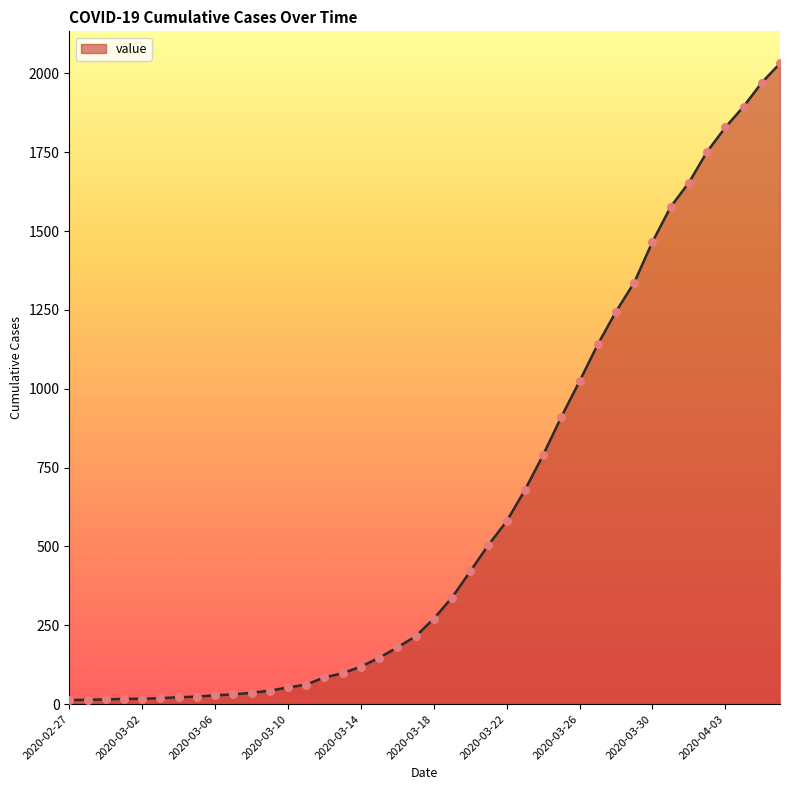

What is the difference between the maximum and minimum values?

2019